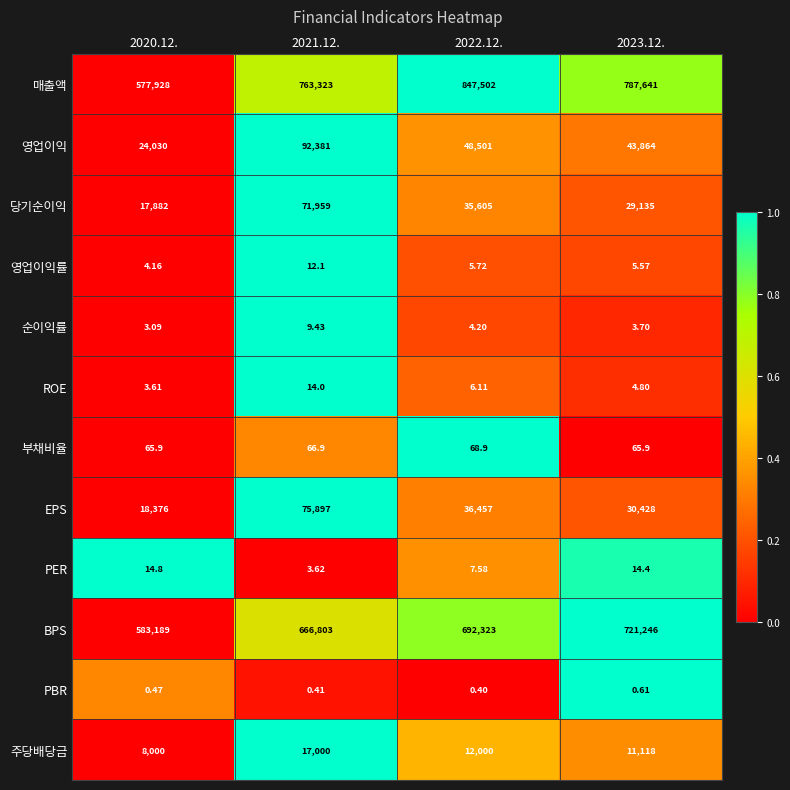

Rank the series by their maximum value, from highest to lowest.

매출액, BPS, 영업이익, EPS, 당기순이익, 주당배당금, 부채비율, PER, ROE, 영업이익률, 순이익률, PBR